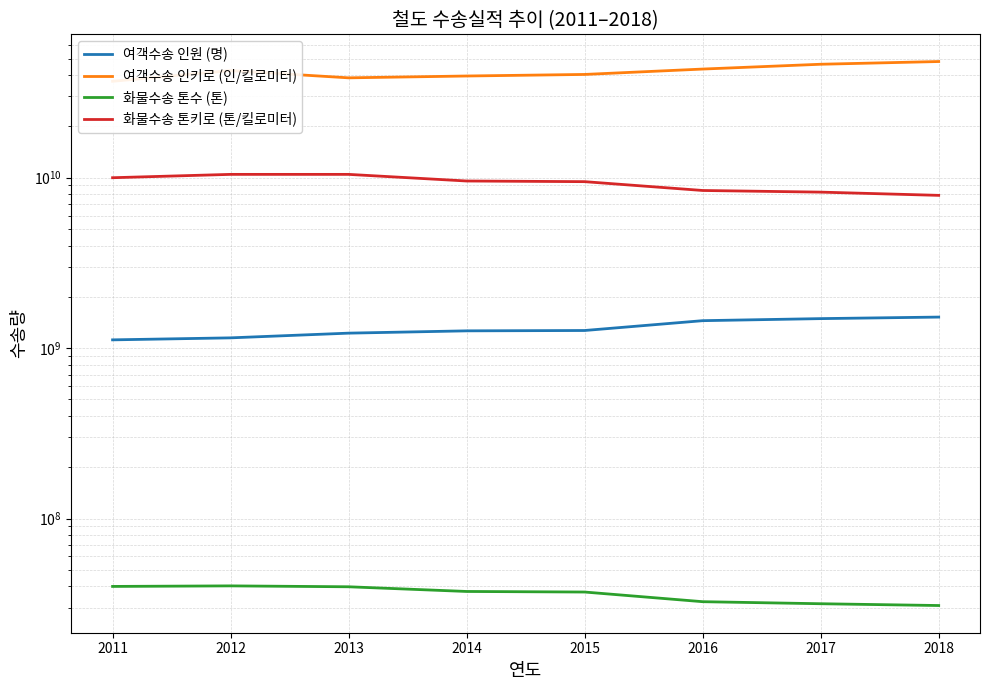

Which series has the widest spread of values?

여객수송 인키로 (인/킬로미터)